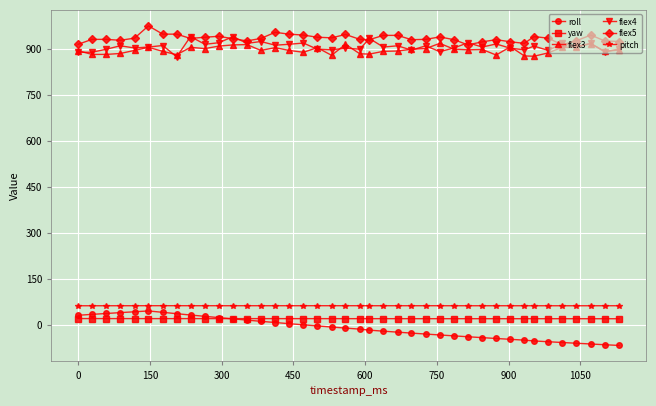

At how many categories does at least one series exceed 625?

40